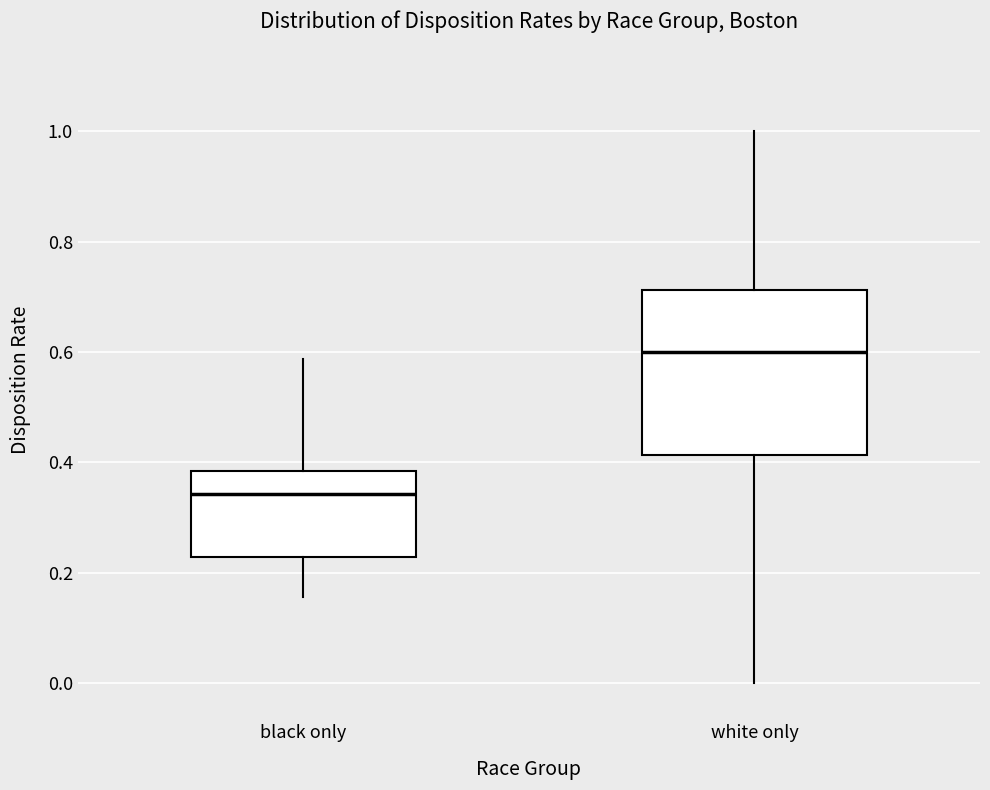

Where is the upper edge of the box for white only on the y-axis? The values are not printed on the chart, so give them approximately, as read against the axis.

0.72